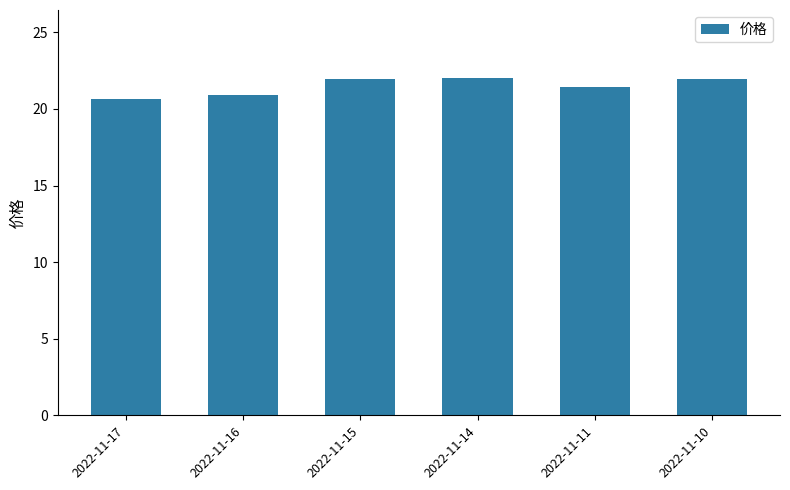

What is the ratio of the value at 2022-11-16 to the value at 2022-11-17?

1.0